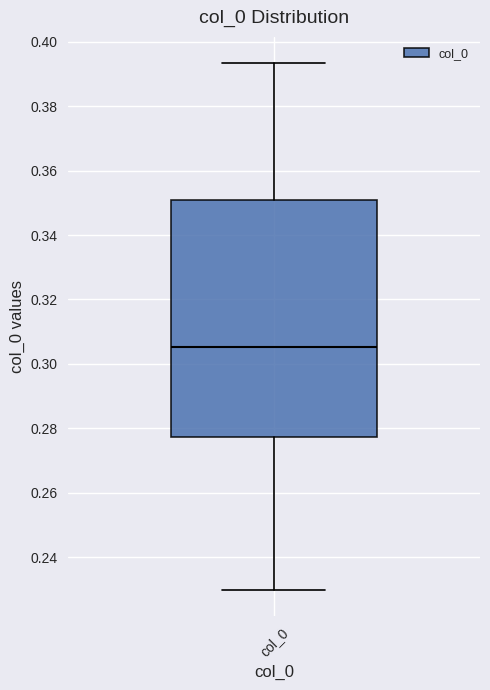

Transcribe this box plot: give where the median line is, the range the box spans, and where the two whiskers end, as read against the y-axis. The values are not printed on the chart, so give them approximately, as read against the axis.

median 0.306, box 0.278 to 0.352, whiskers 0.230 to 0.394